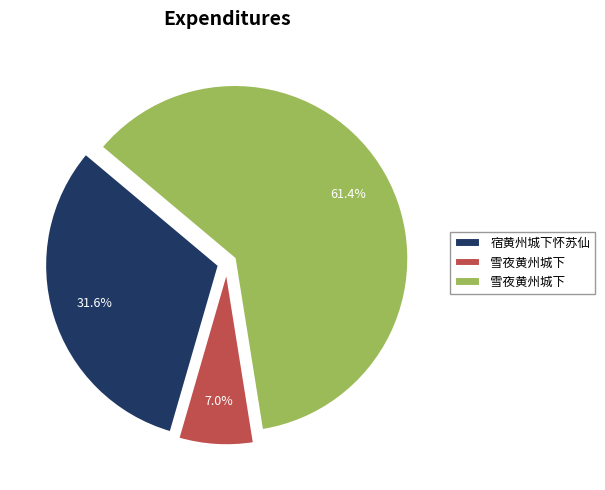

Does any single category account for the majority?

Yes